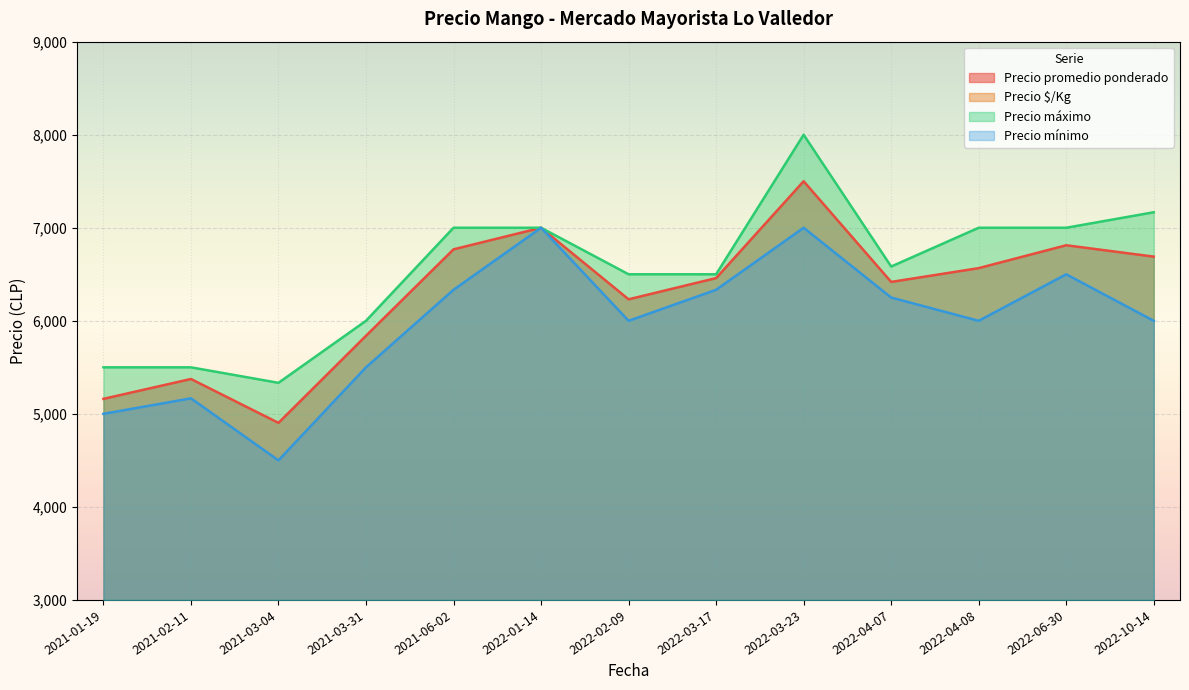

The value of Precio máximo at 2021-03-31 is 1989.7. True or false?

False